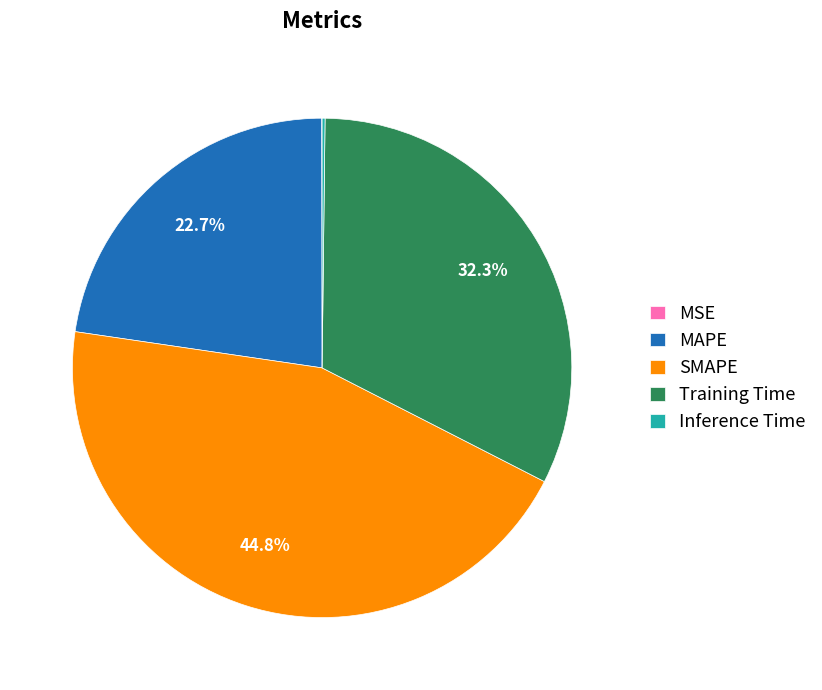

Which category has the biggest portion of the pie?

SMAPE